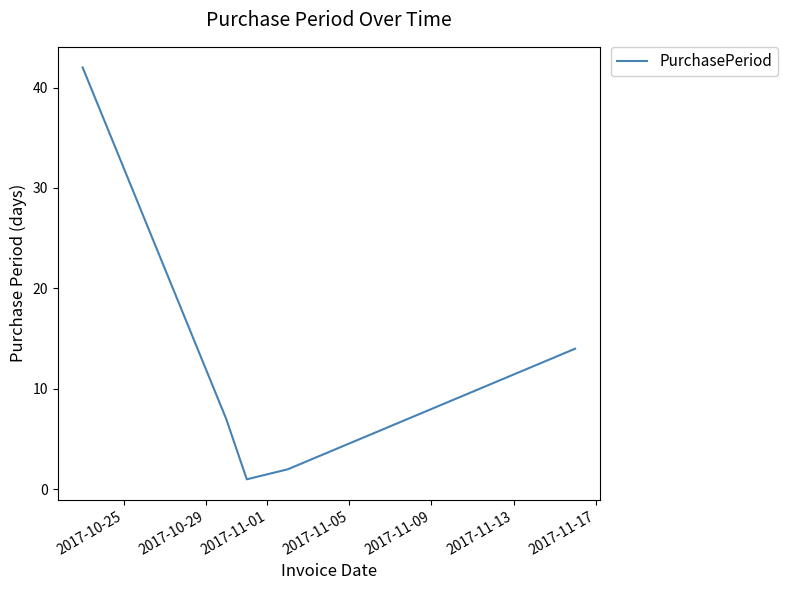

What is the difference between the second highest and second lowest values?

12